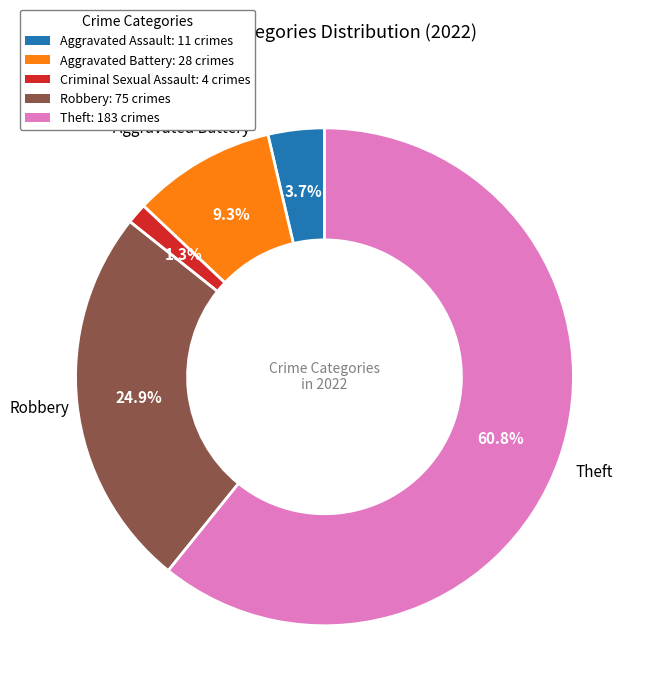

Which slice represents more than half of the pie?

Theft: 183 crimes